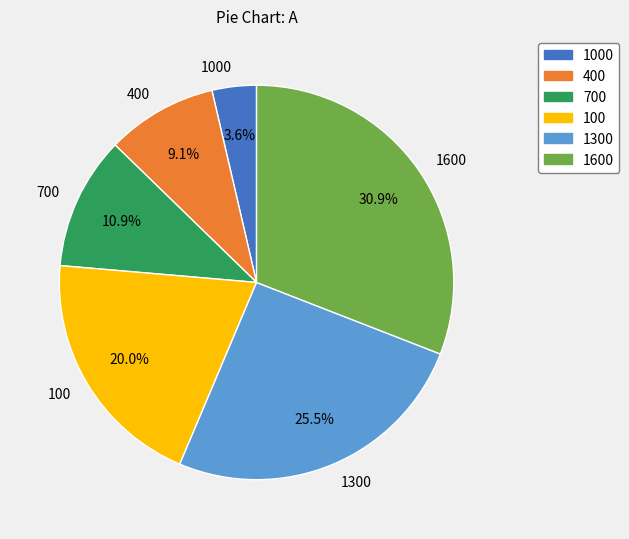

Rank the categories by value from highest to lowest.

1600, 1300, 100, 700, 400, 1000